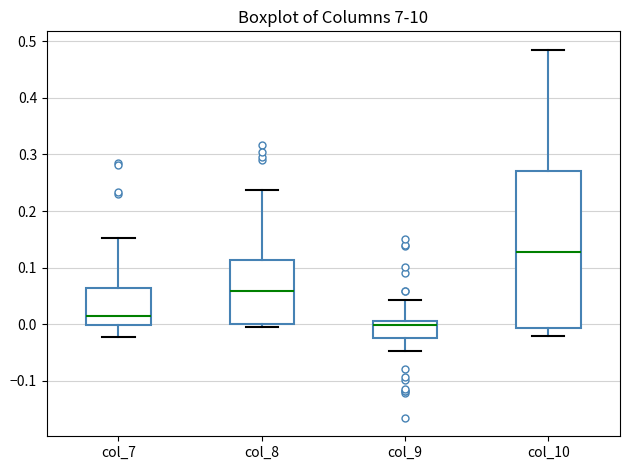

Which box's median line is the highest?

col_10